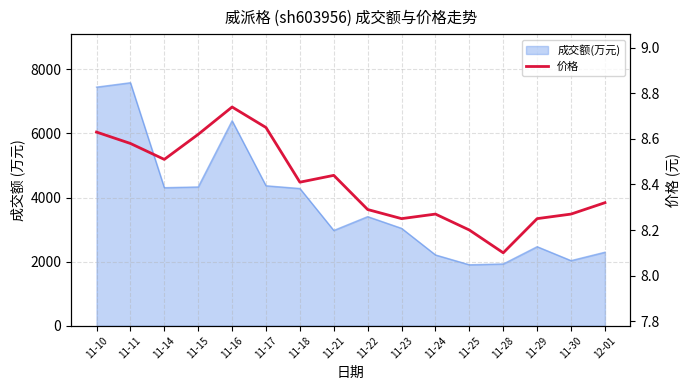

Is it true that the value at 11-21 is 5.0?

False